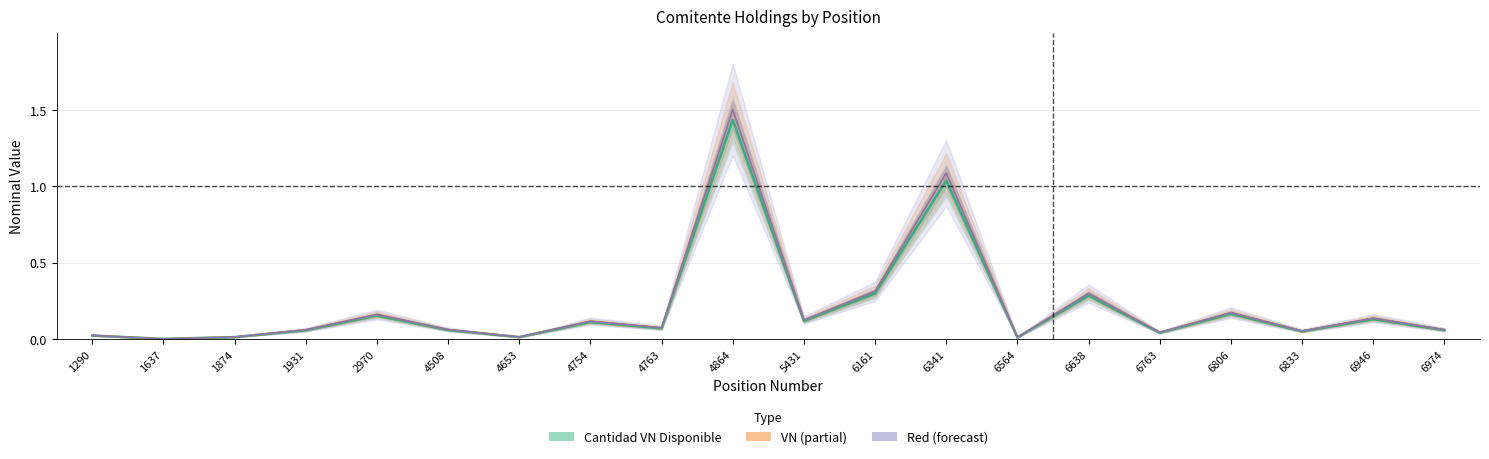

How many lines are shown in the chart?

3